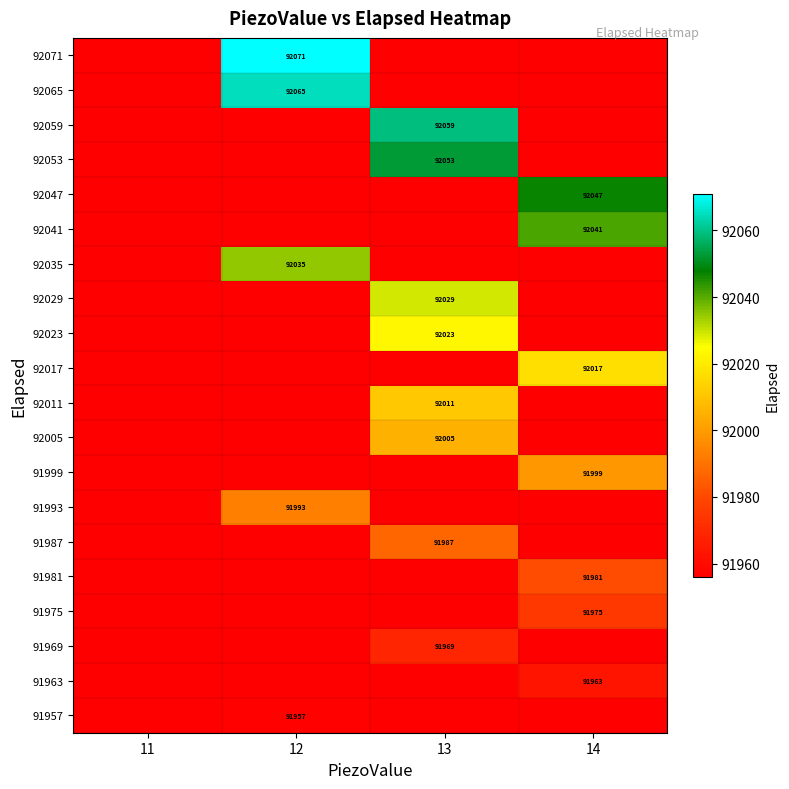

Which category has the highest value in the 91987 series?

13